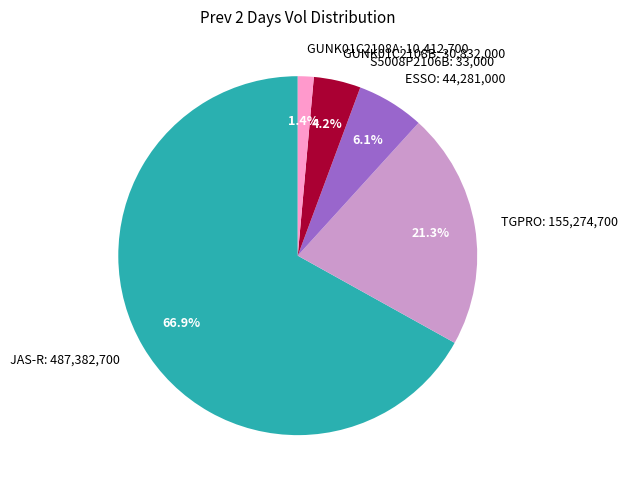

Between GUNK01C2108B: 30,832,000 and TGPRO: 155,274,700, which is larger?

TGPRO: 155,274,700